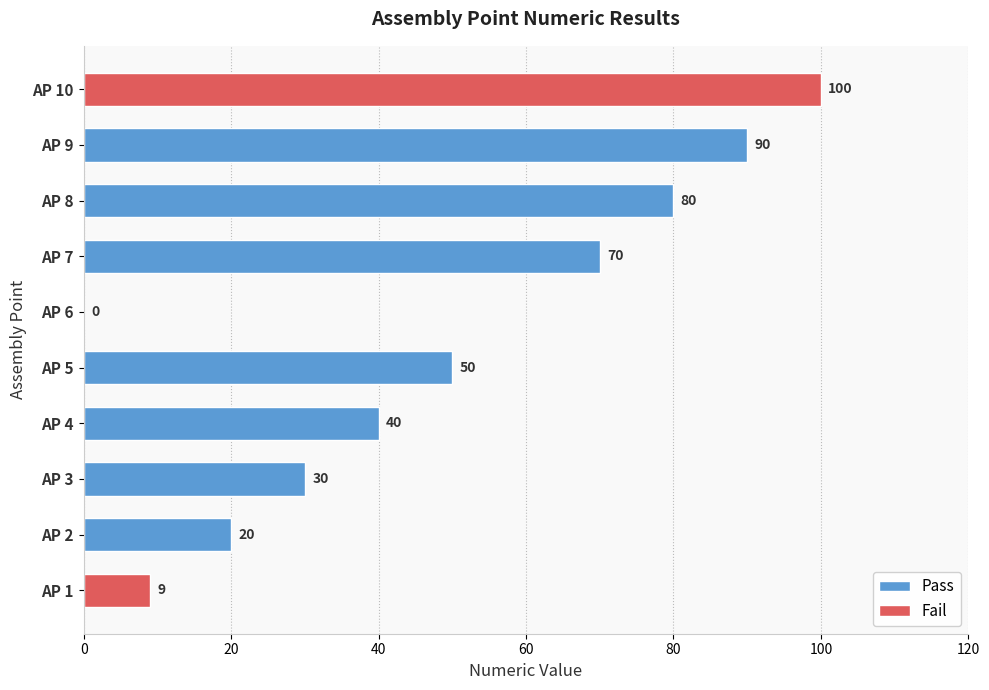

Reading right to left, transcribe all the data shown in this chart.

100	90	80	70	0	50	40	30	20	9